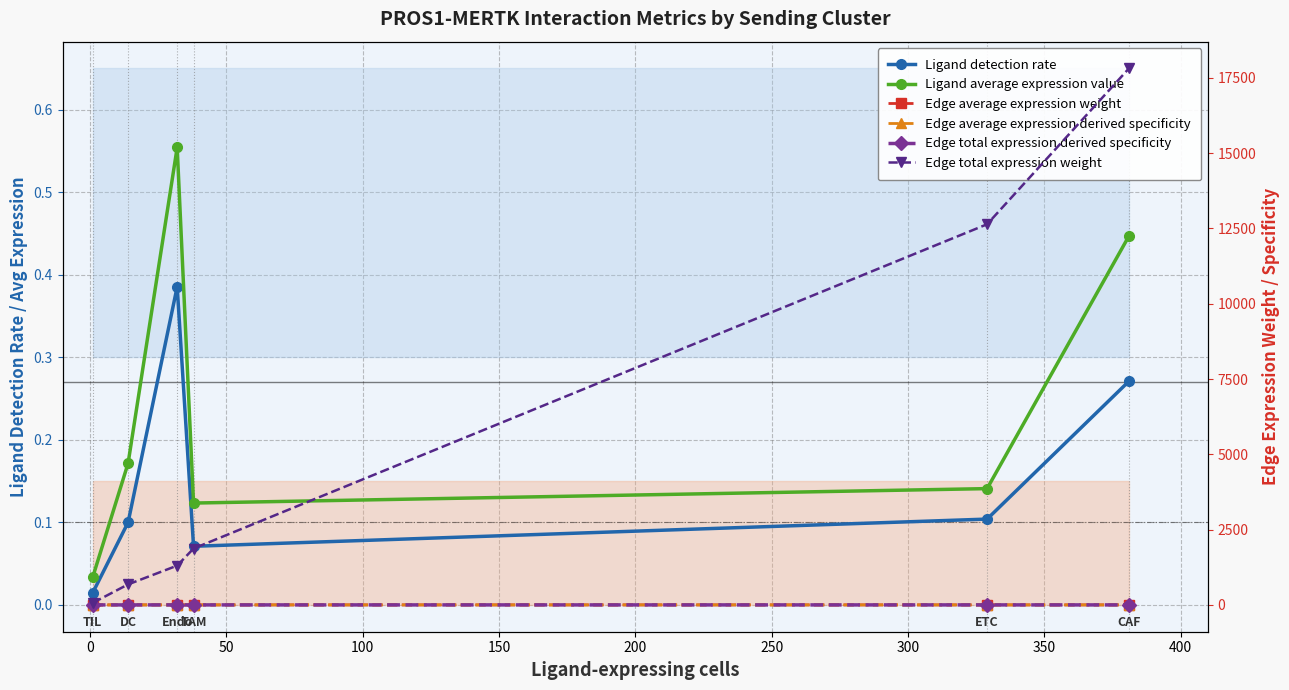

List the series in order of their peak value, lowest first.

Edge average expression weight, Edge average expression derived specificity, Edge total expression derived specificity, Ligand detection rate, Ligand average expression value, Edge total expression weight